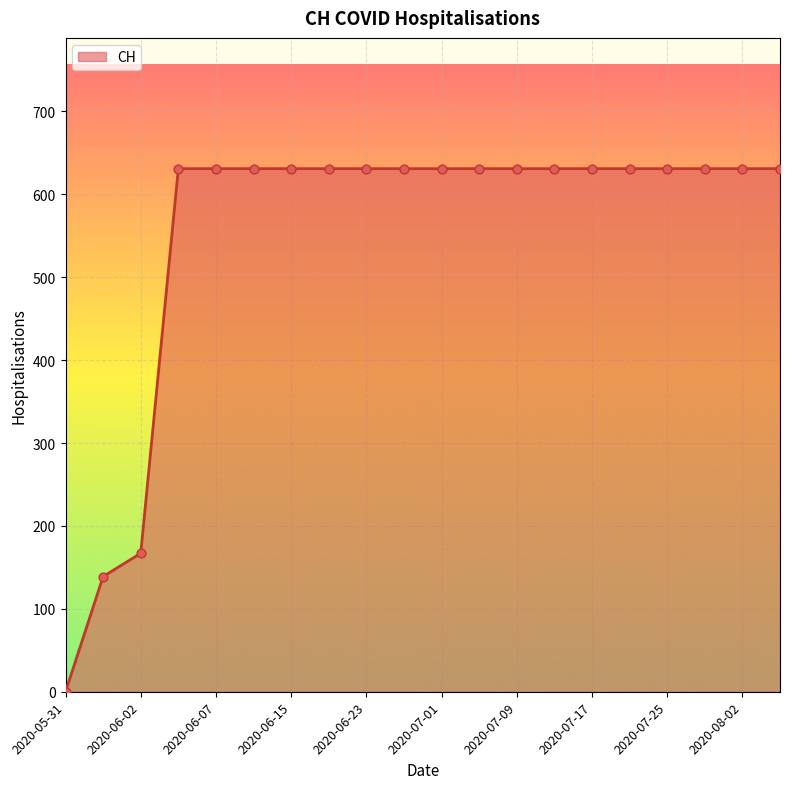

What is the greatest value displayed?

631